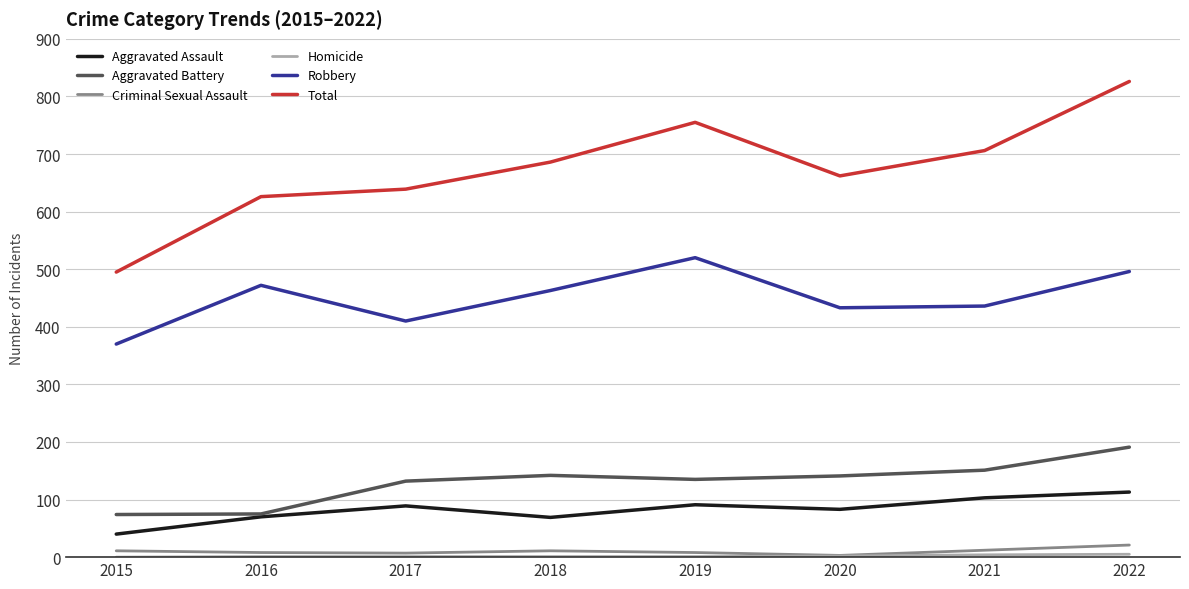

What is the sum of the Aggravated Assault values at 2017 and 2019?

180